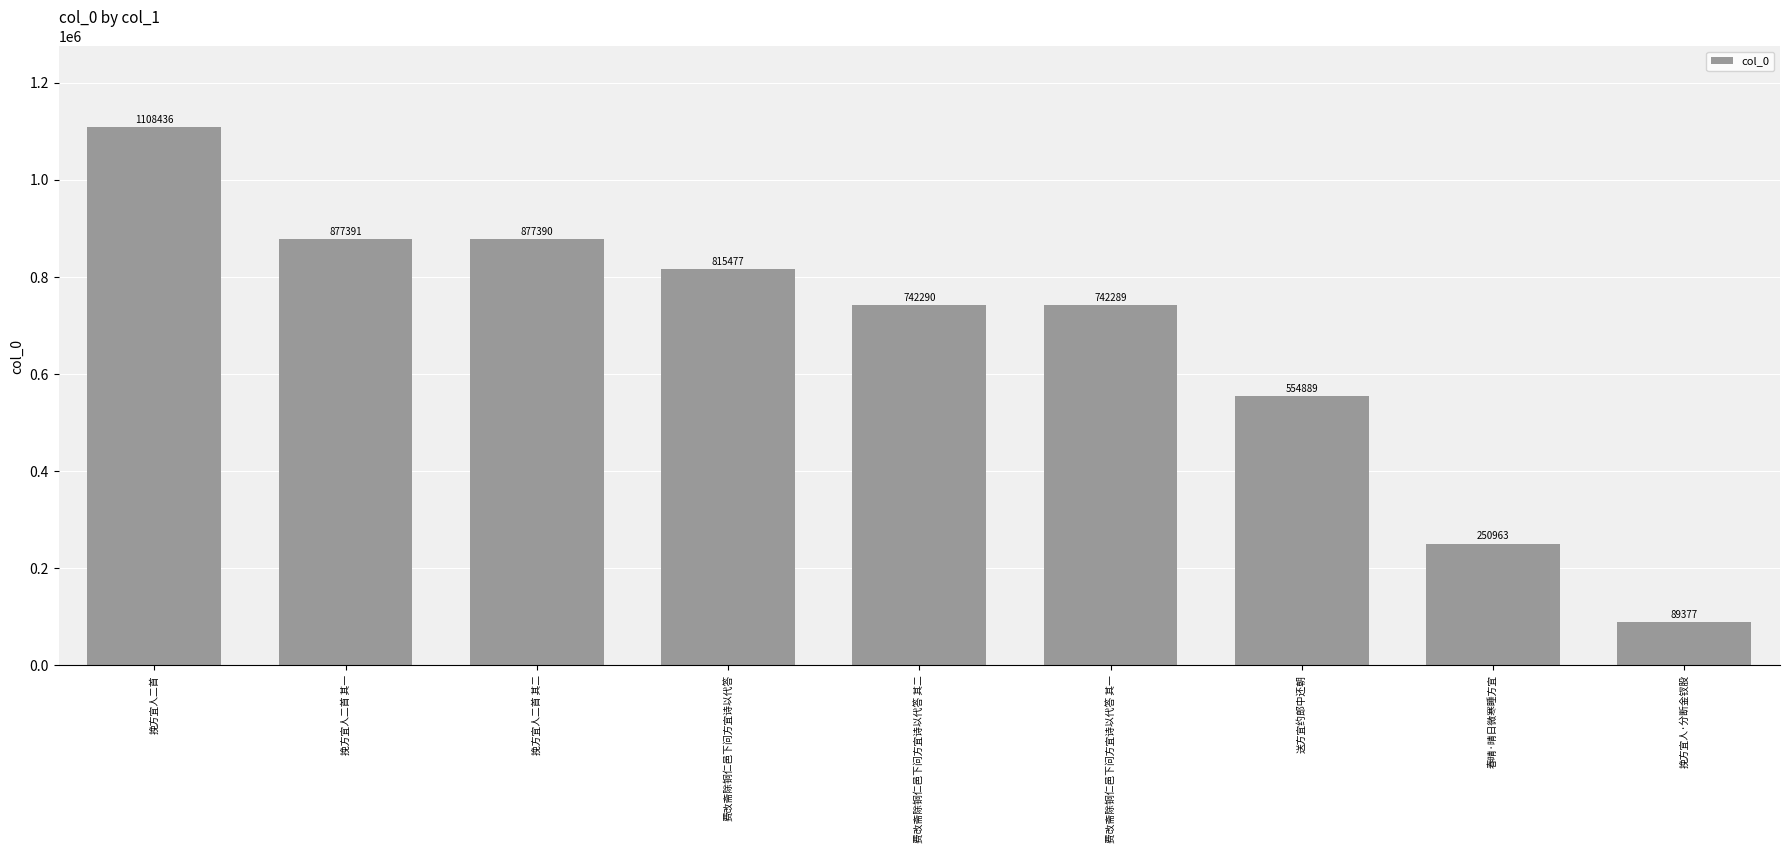

How many data points are less than 742290?

4